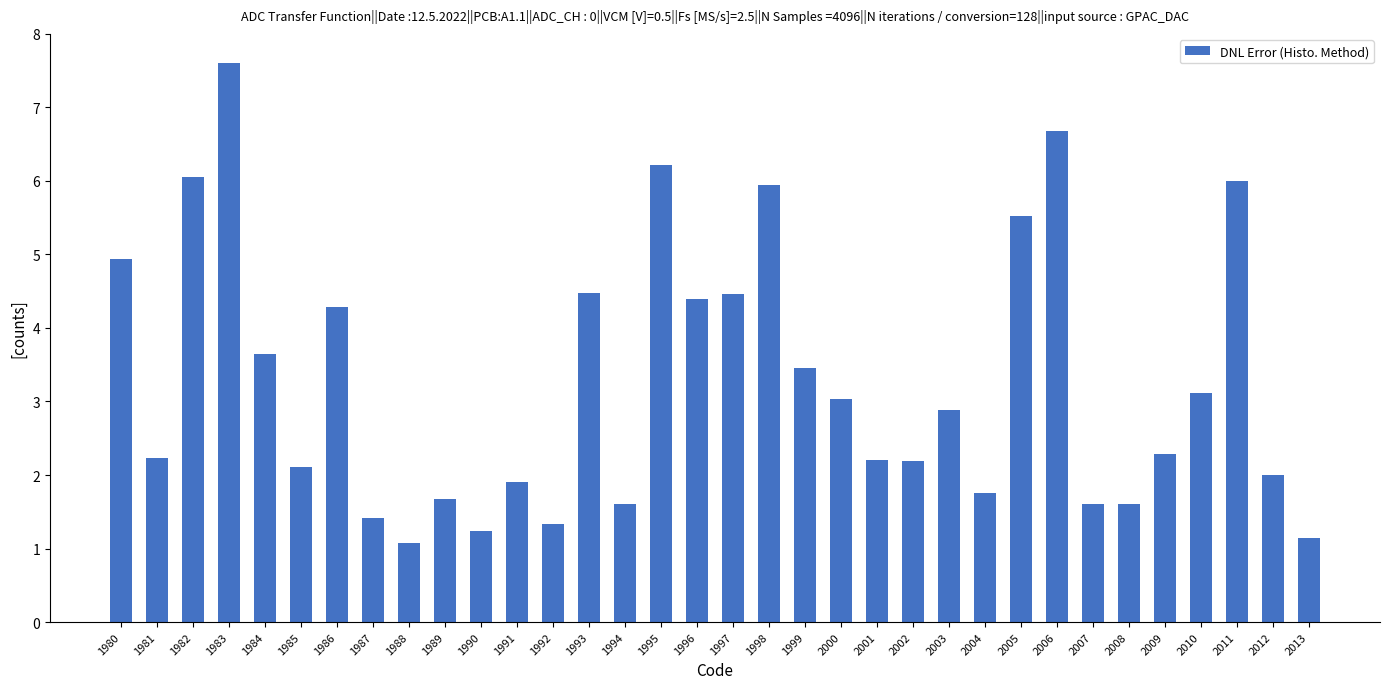

Between 1992 and 1985, which is larger?

1985